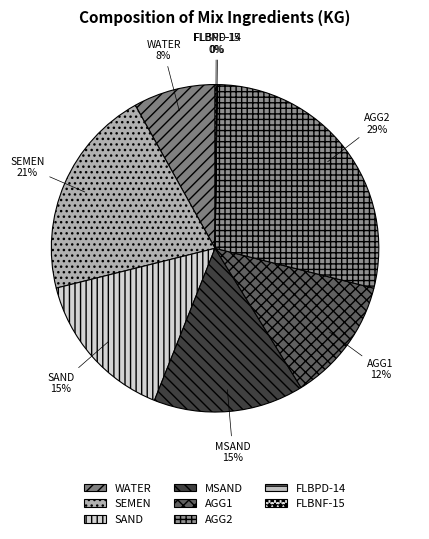

Combined, do AGG2 and MSAND account for over 50%?

No